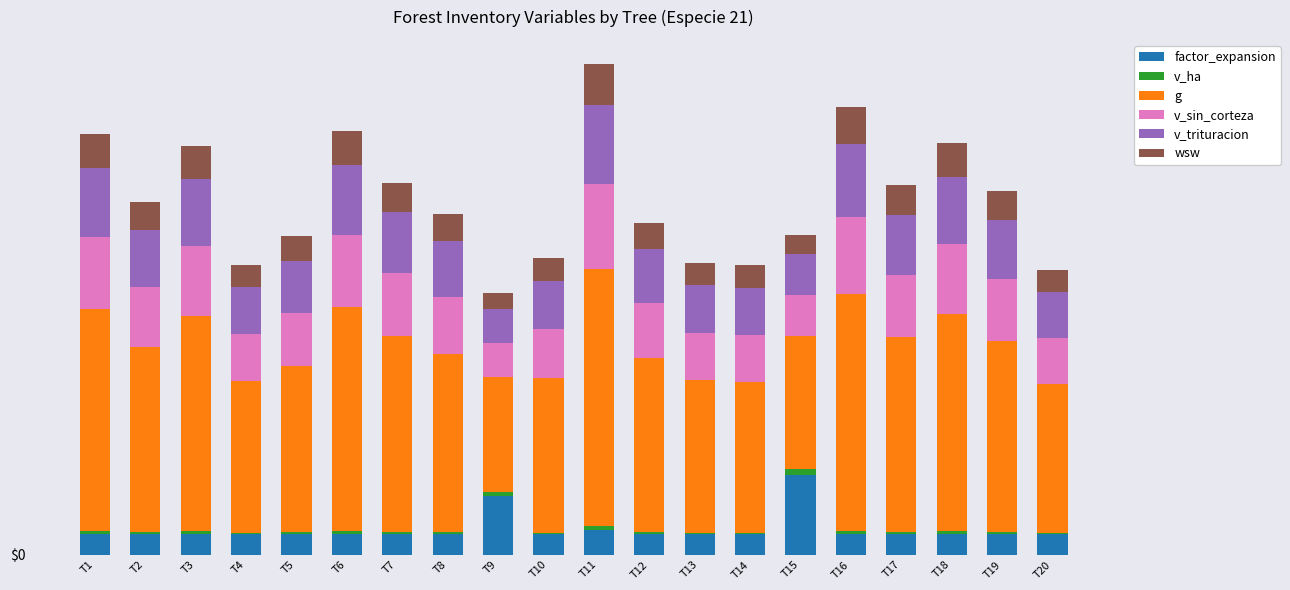

What is the difference between the factor_expansion values at T1 and T9?

6.1